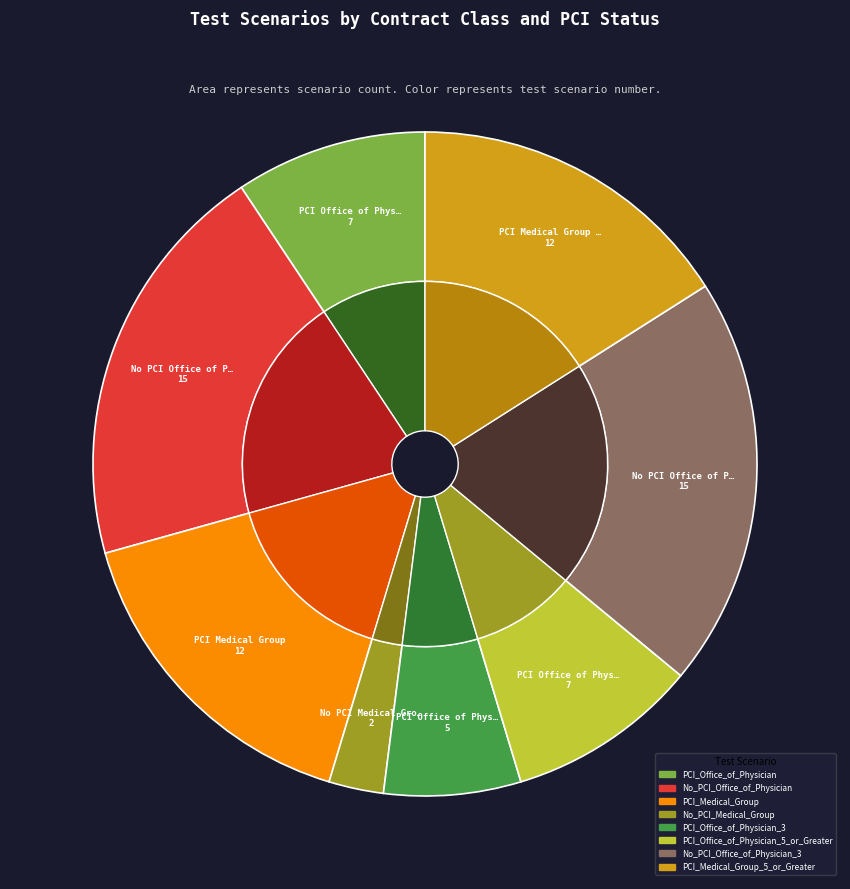

Which slice is the largest?

No_PCI_Office_of_Physician